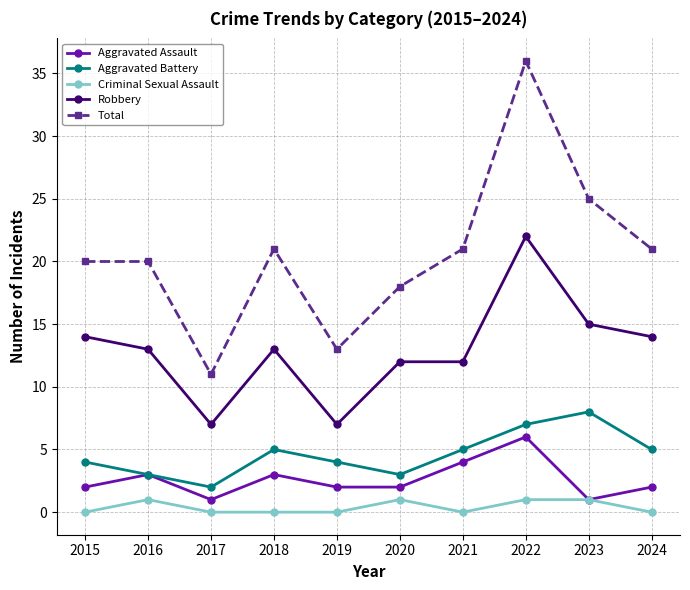

Count the number of categories in the chart.

10